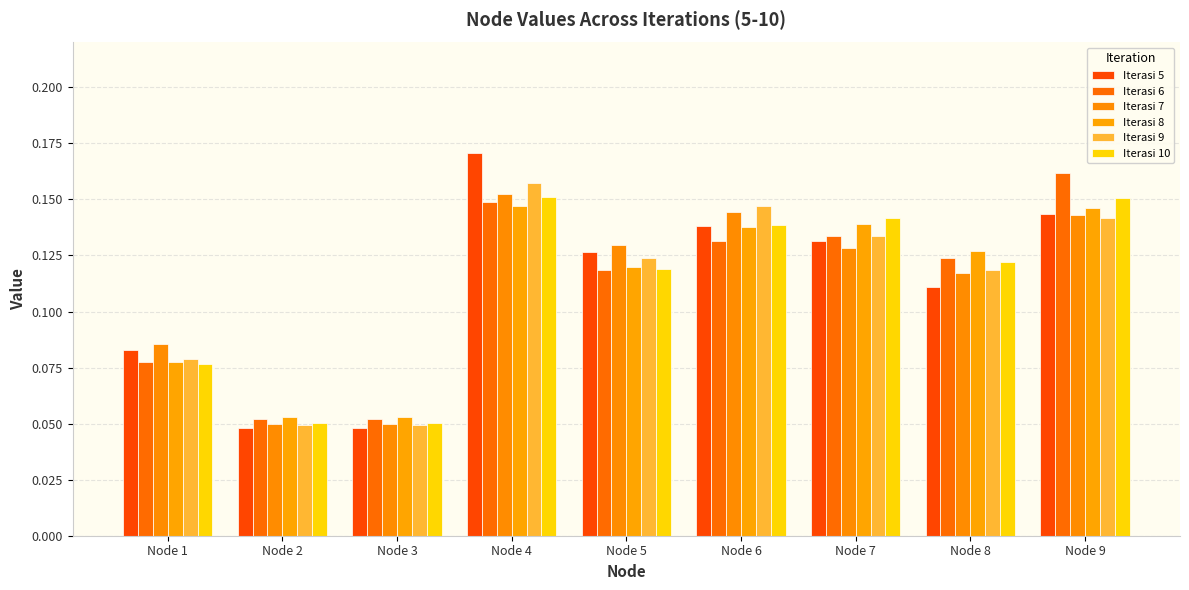

How many series are shown in this chart?

6